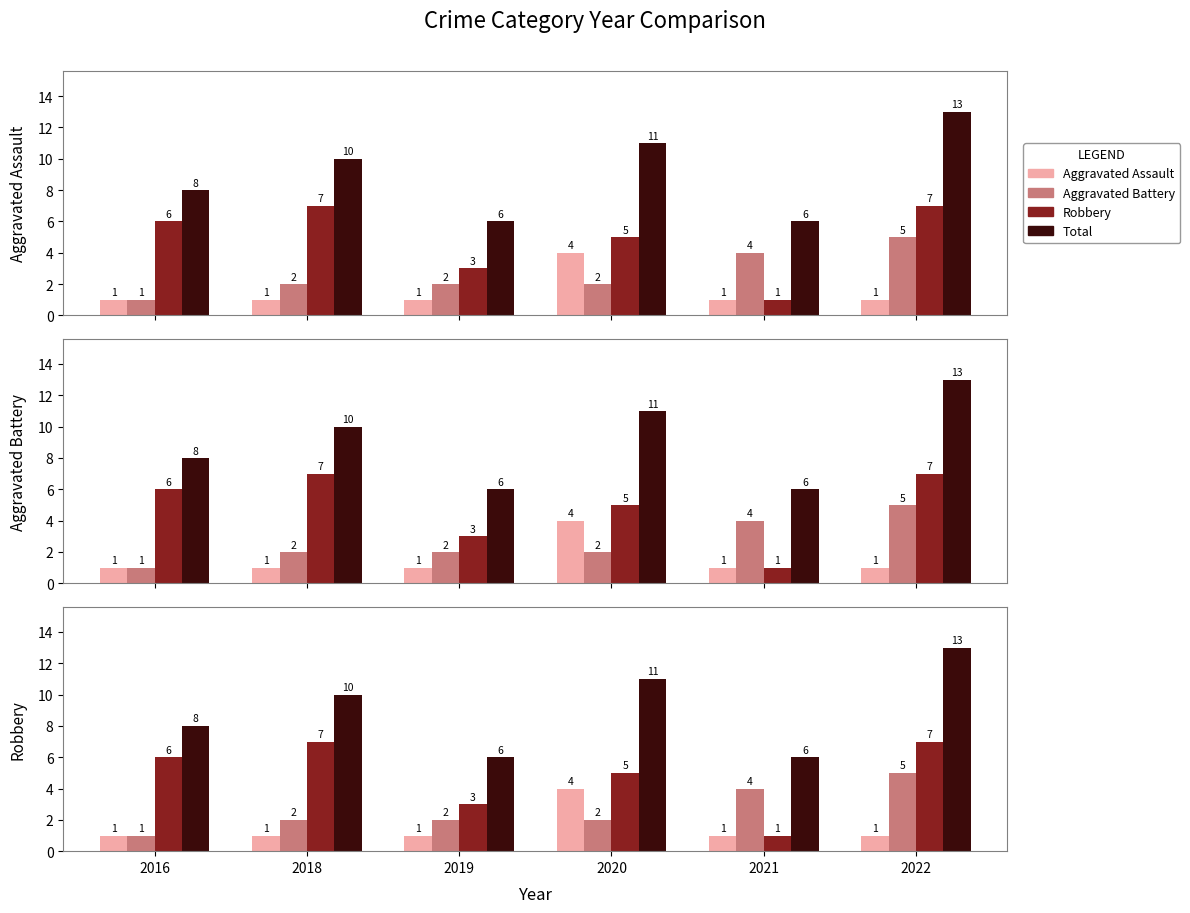

The value of Total at 2021 is 3. True or false?

False